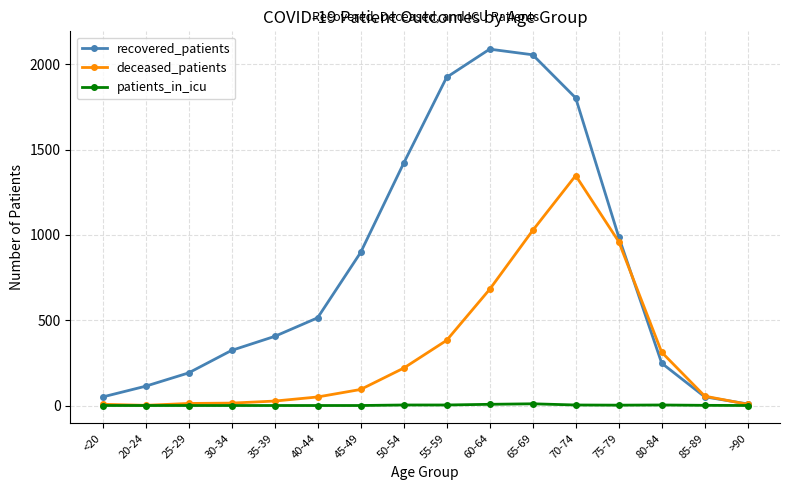

What is the label of the 4th point from the left?

30-34